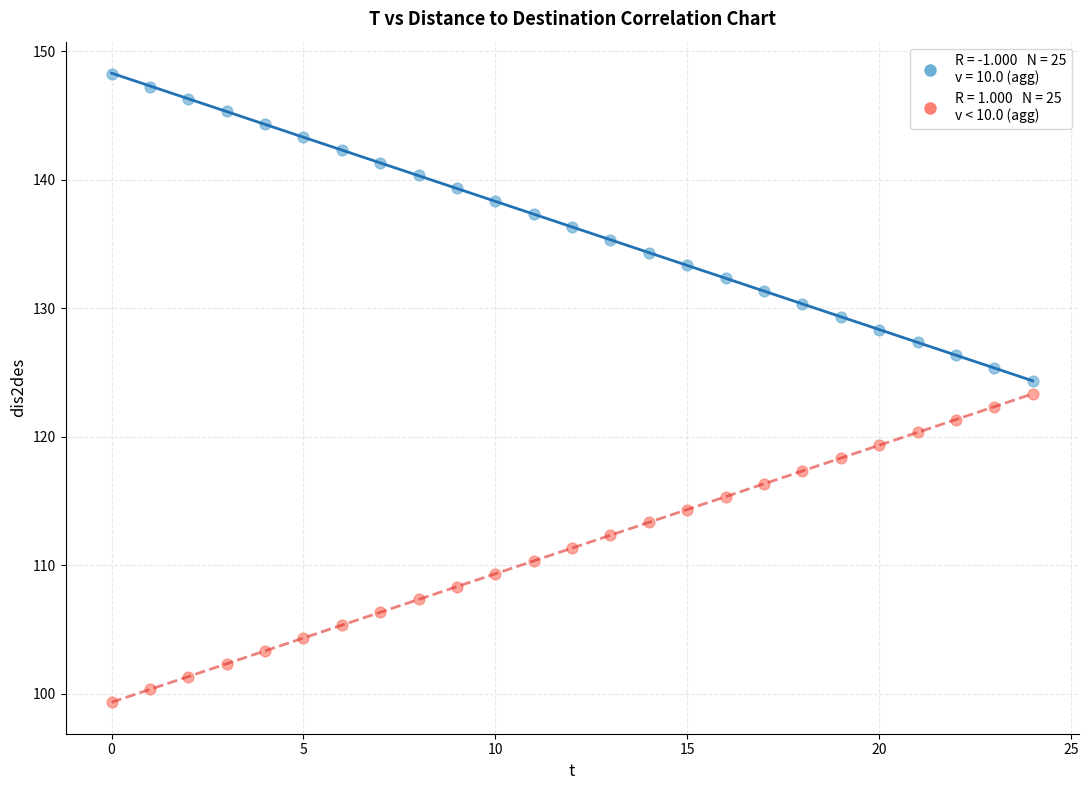

Across all data points, what is the range of Y values (max minus min)?

48.9